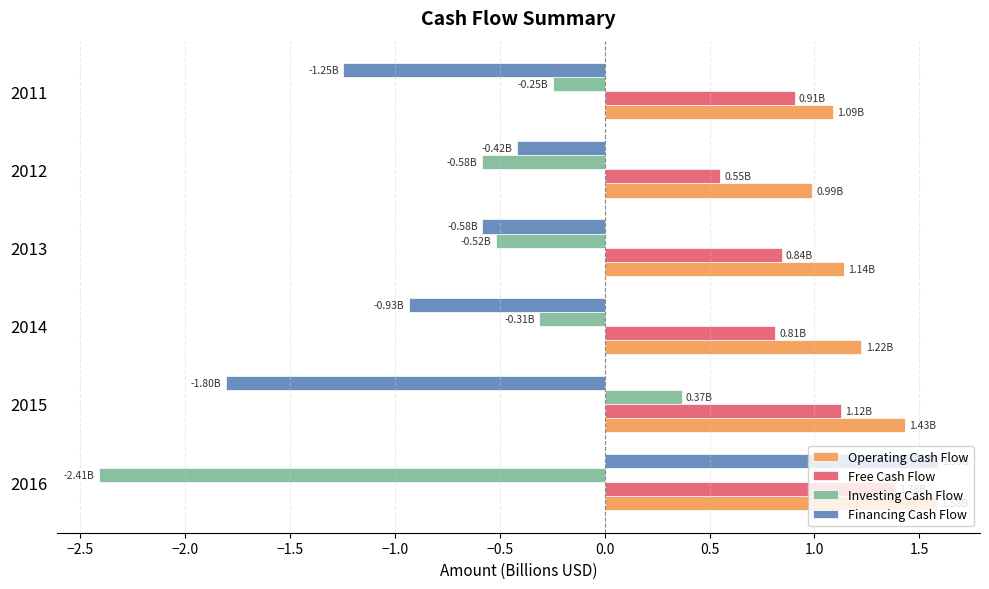

Which series has the largest range (max minus min)?

Financing Cash Flow